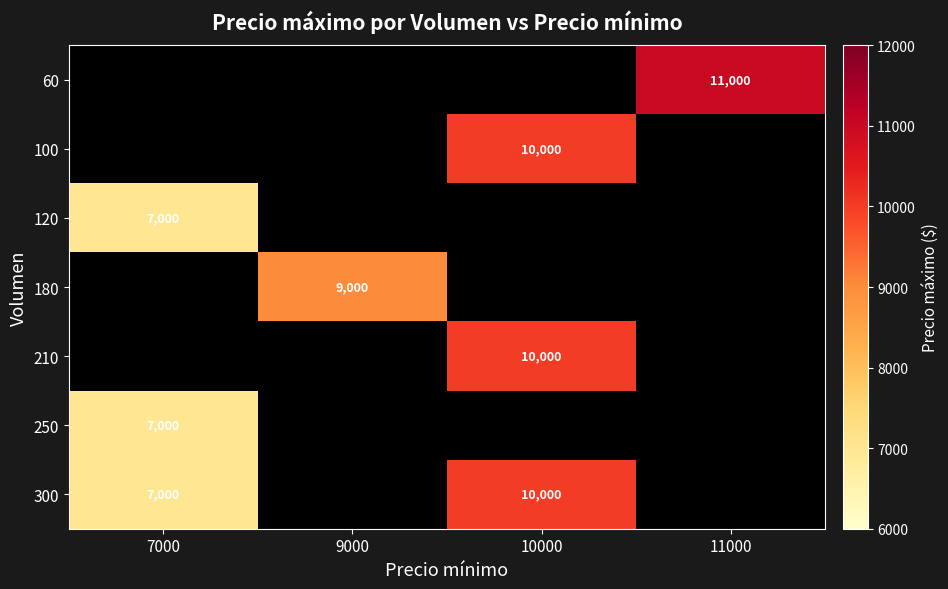

True or false: 250 has a value of 3913 at 7000.

False